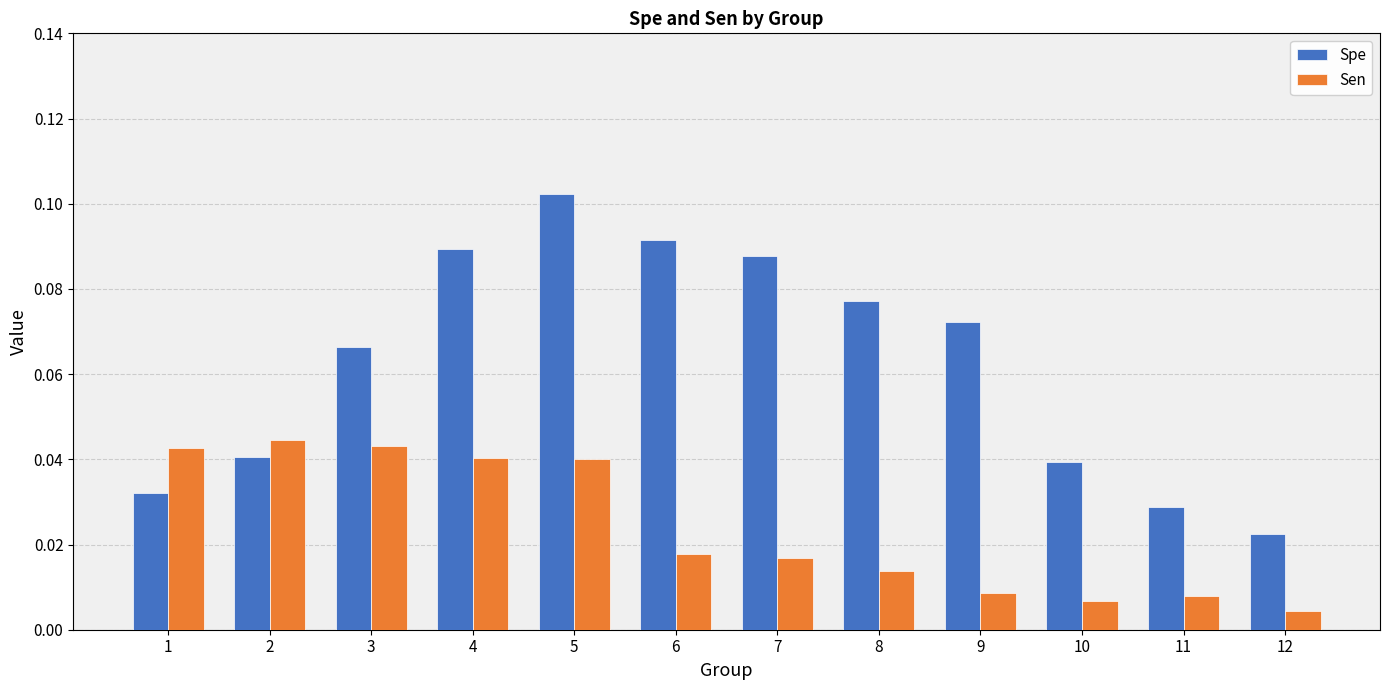

True or false: Spe has a value of 0.0 at 6.

False